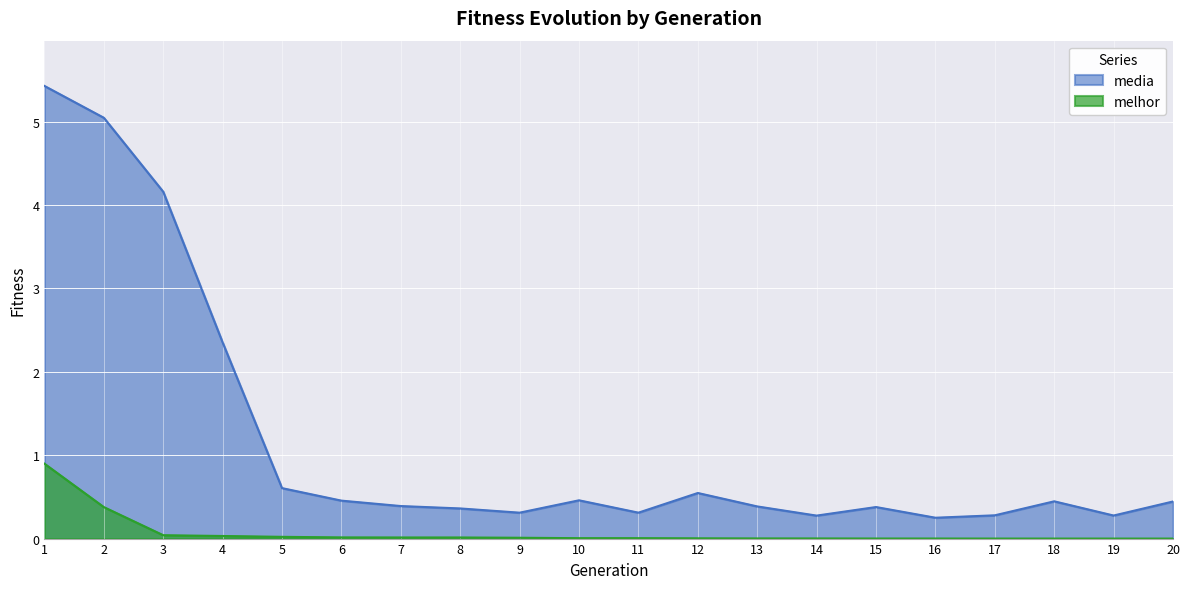

True or false: media has more than 1 interior local peaks.

True